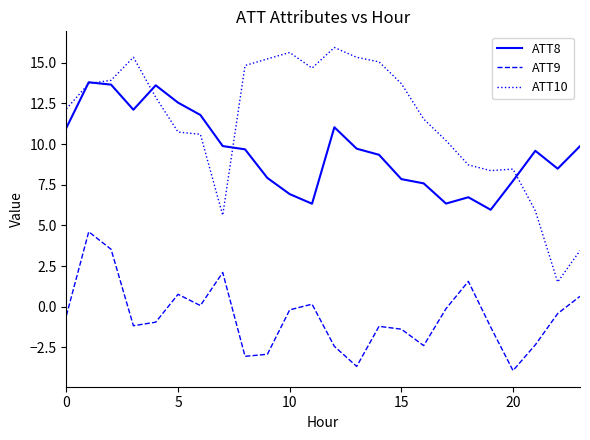

What is the sum of all ATT10 values?

273.6